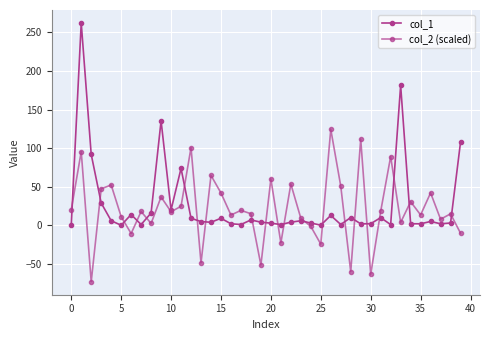

How many lines are shown in the chart?

2